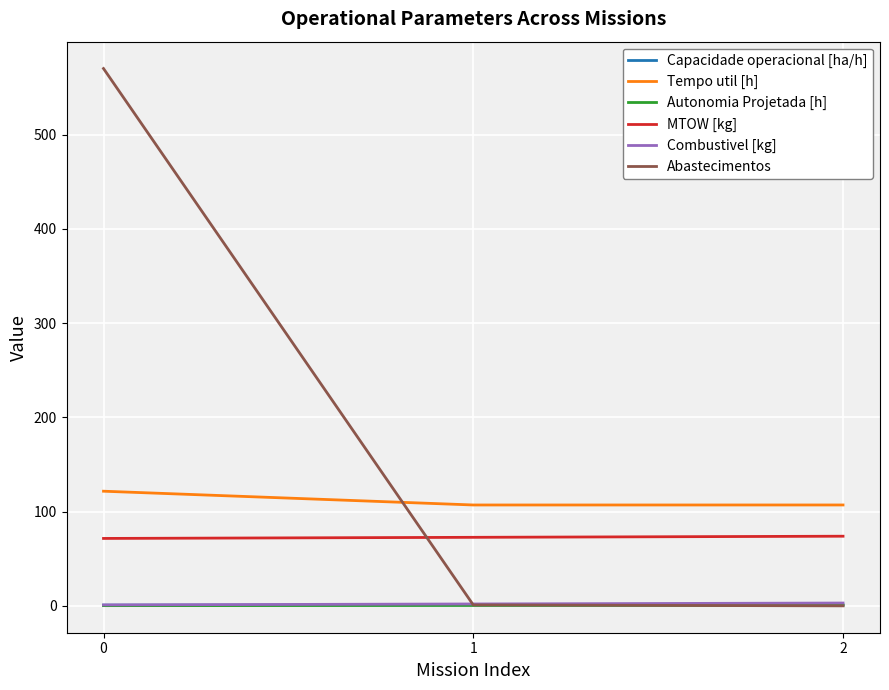

Does the chart have visible grid lines?

Yes